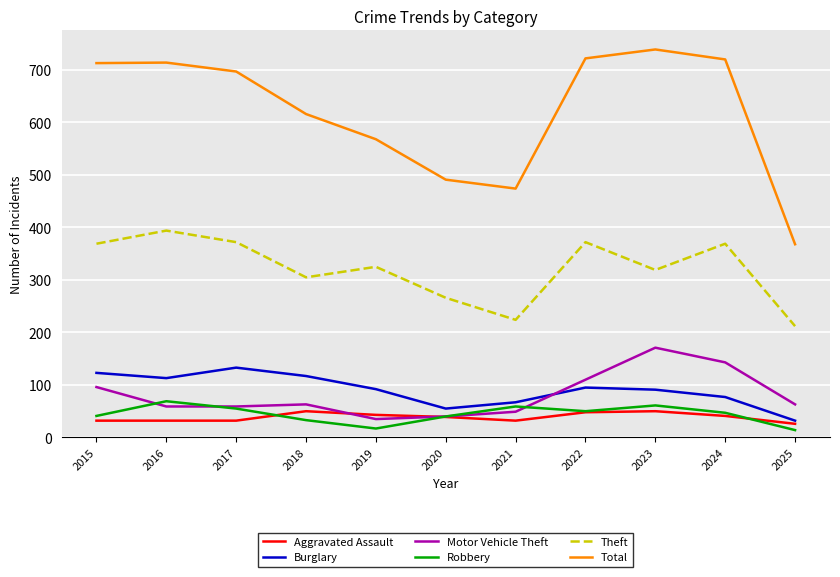

Where is Total nearest to the value 553?

2019